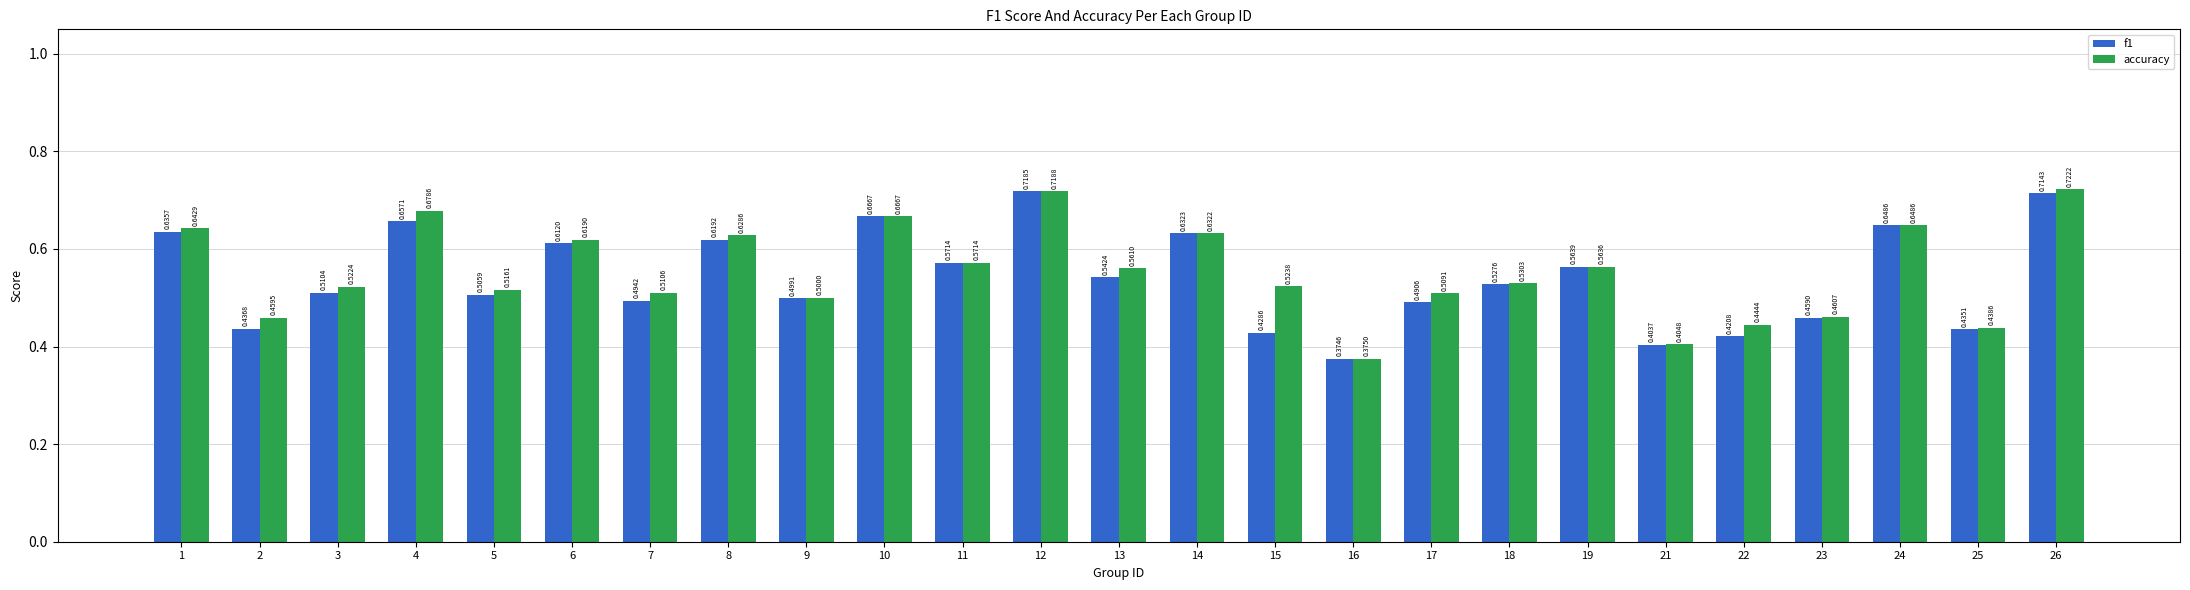

What is the sum of the f1 values at 22 and 18?

0.9